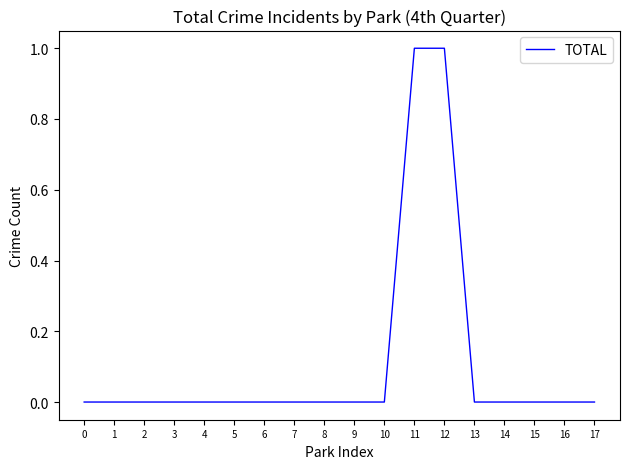

True or false: the data shows 1 at 11.

True